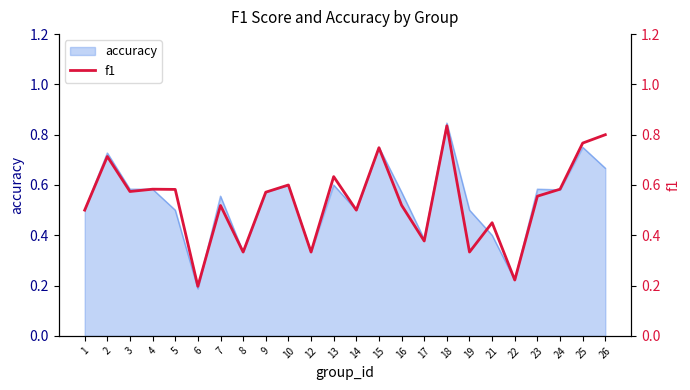

Does the chart have visible grid lines?

No